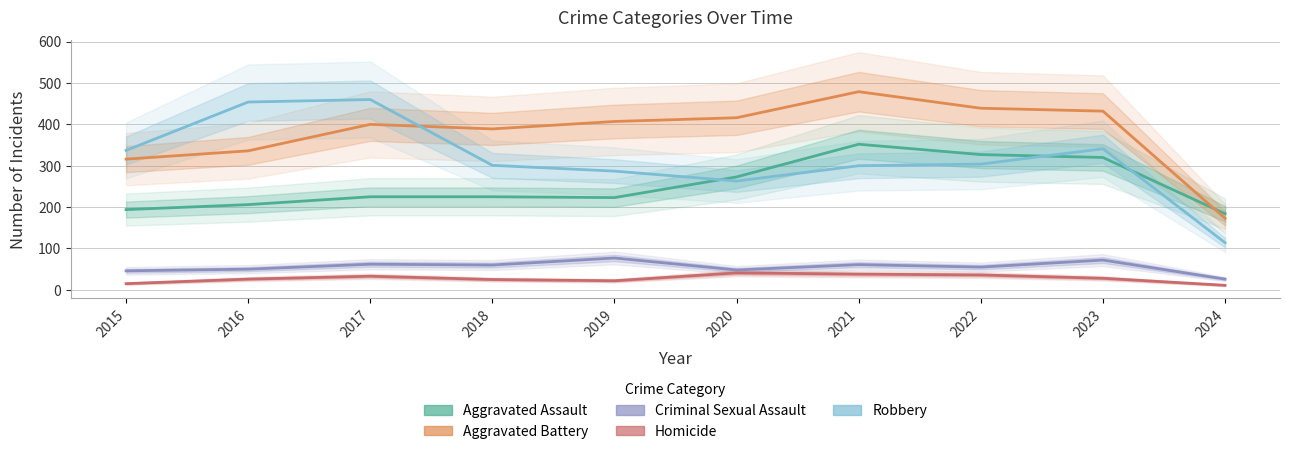

At which label does Aggravated Assault reach its peak?

2021